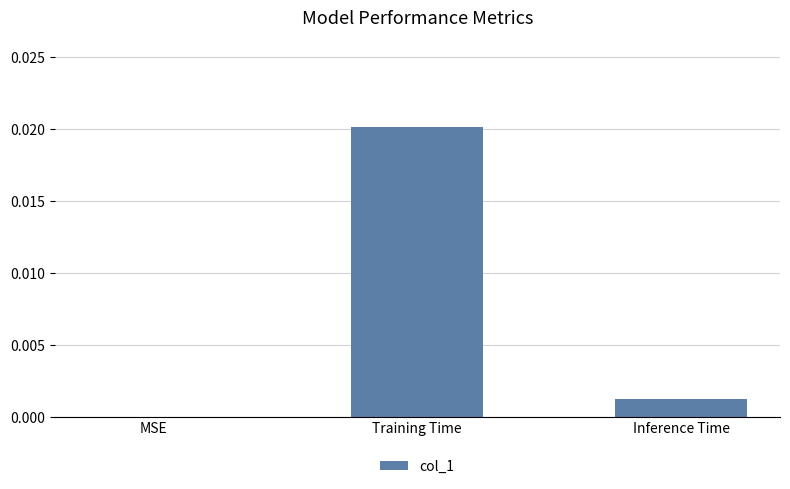

Which has a higher value, MSE or Inference Time?

Inference Time